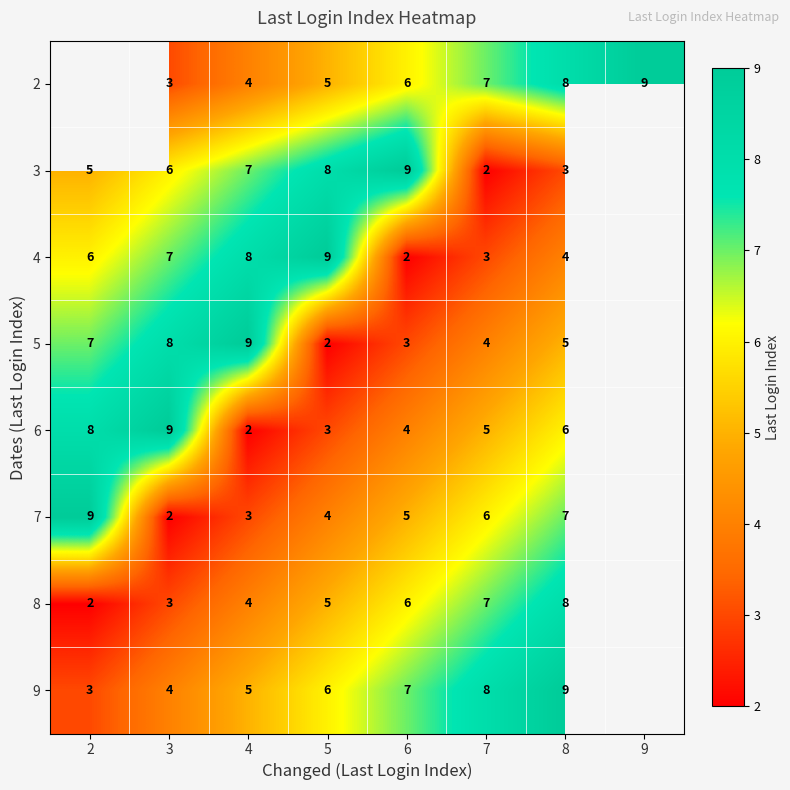

At which category does the chart reach its peak across all series?

9